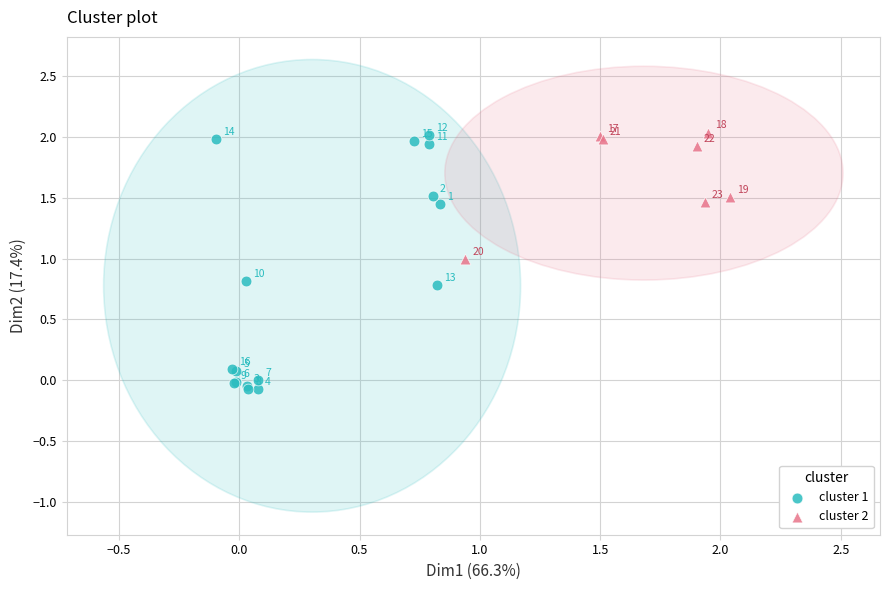

Which series contains the lowest Y value?

cluster 1